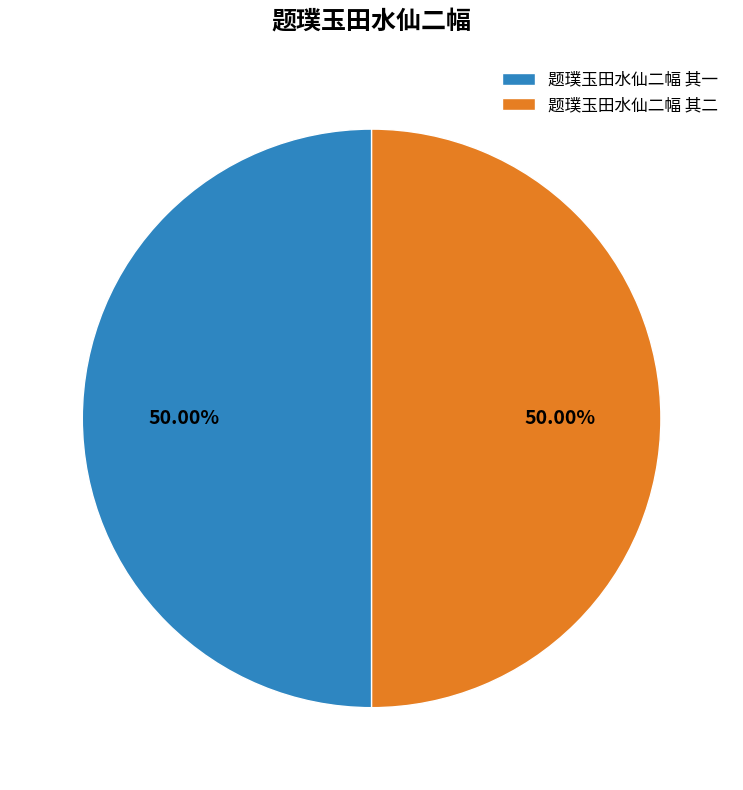

Is it true that 题璞玉田水仙二幅 其二 is 50% of the pie?

True